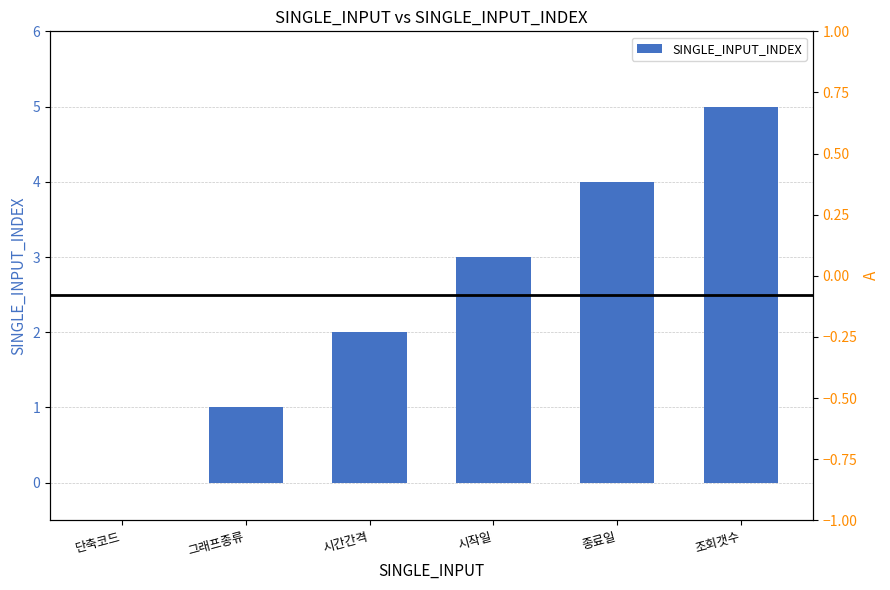

What position from the right is 시간간격?

4